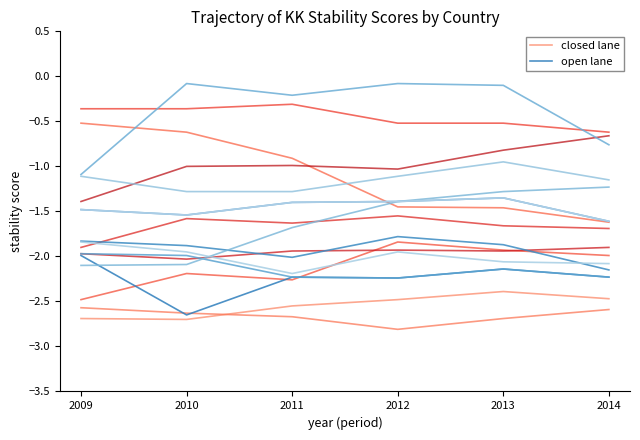

Rank the series by their maximum value, from highest to lowest.

open lane, closed lane